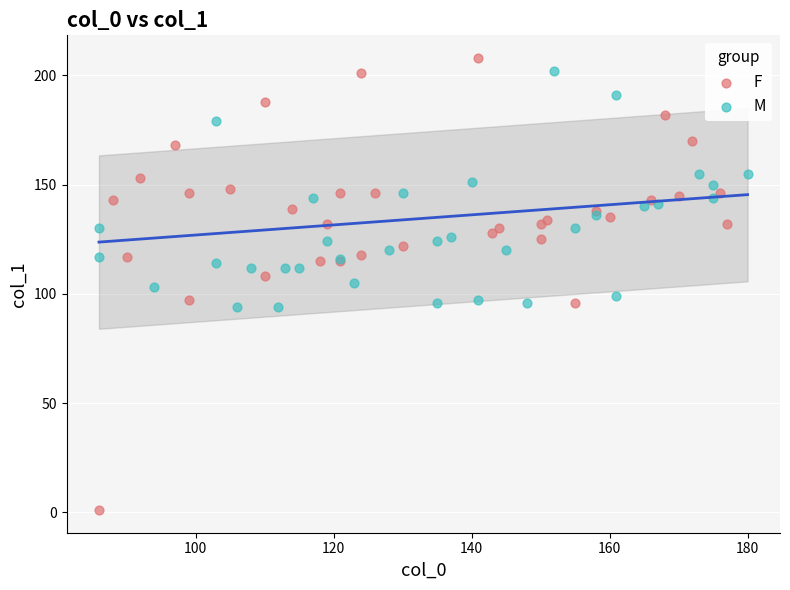

Which series contains the lowest Y value?

F